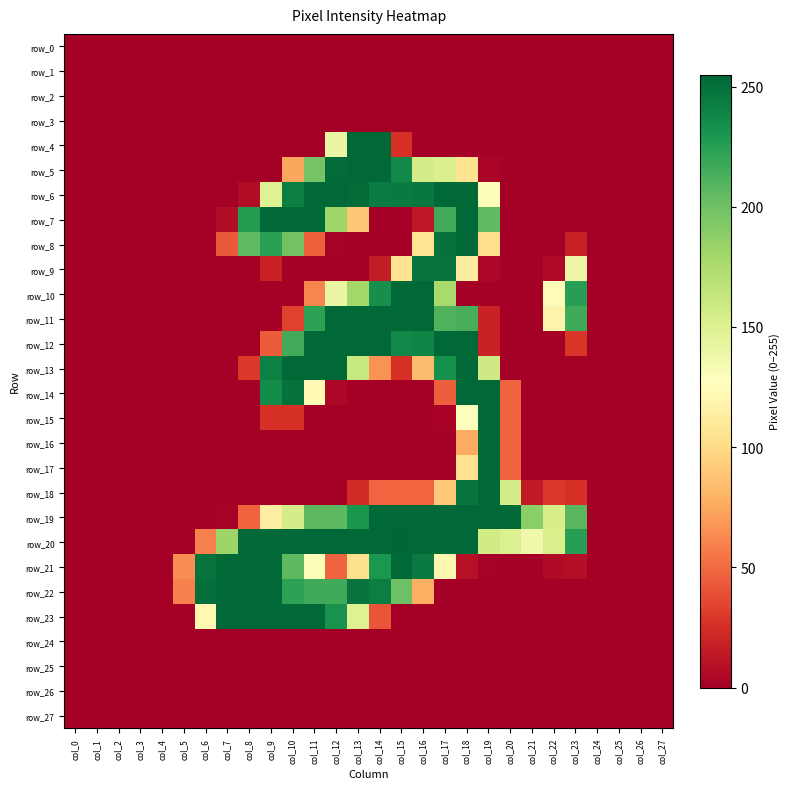

Reading right to left, transcribe all the data shown in this chart.

row_0: 0	0	0	0	0	0	0	0	0	0	0	0	0	0	0	0	0	0	0	0	0	0	0	0	0	0	0	0
row_1: 0	0	0	0	0	0	0	0	0	0	0	0	0	0	0	0	0	0	0	0	0	0	0	0	0	0	0	0
row_2: 0	0	0	0	0	0	0	0	0	0	0	0	0	0	0	0	0	0	0	0	0	0	0	0	0	0	0	0
row_3: 0	0	0	0	0	0	0	0	0	0	0	0	0	0	0	0	0	0	0	0	0	0	0	0	0	0	0	0
row_4: 0	0	0	0	0	0	0	0	0	0	0	0	25	254	254	141	0	0	0	0	0	0	0	0	0	0	0	0
row_5: 0	0	0	0	0	0	0	0	3	105	152	156	237	254	254	253	198	74	0	0	0	0	0	0	0	0	0	0
row_6: 0	0	0	0	0	0	0	0	130	254	254	246	245	244	253	254	254	243	149	7	0	0	0	0	0	0	0	0
row_7: 0	0	0	0	0	0	0	0	206	254	216	13	0	0	89	181	254	254	254	226	7	0	0	0	0	0	0	0
row_8: 0	0	0	0	18	0	0	0	102	254	250	106	0	0	0	1	46	199	224	206	43	0	0	0	0	0	0	0
row_9: 0	0	0	0	139	5	0	0	4	113	249	249	104	15	0	0	0	0	18	0	0	0	0	0	0	0	0	0
row_10: 0	0	0	0	225	124	0	0	0	0	177	254	254	234	179	141	61	0	0	0	0	0	0	0	0	0	0	0
row_11: 0	0	0	0	217	118	0	0	18	214	211	254	254	254	254	254	223	33	0	0	0	0	0	0	0	0	0	0
row_12: 0	0	0	0	28	0	0	0	18	254	254	240	237	254	254	254	254	216	44	0	0	0	0	0	0	0	0	0
row_13: 0	0	0	0	0	0	0	0	158	254	233	84	25	66	162	254	254	254	242	29	0	0	0	0	0	0	0	0
row_14: 0	0	0	0	0	0	0	47	254	254	45	0	0	0	0	4	123	250	236	0	0	0	0	0	0	0	0	0
row_15: 0	0	0	0	0	0	0	47	254	129	2	0	0	0	0	0	0	26	26	0	0	0	0	0	0	0	0	0
row_16: 0	0	0	0	0	0	0	47	254	76	0	0	0	0	0	0	0	0	0	0	0	0	0	0	0	0	0	0
row_17: 0	0	0	0	0	0	0	47	254	104	0	0	0	0	0	0	0	0	0	0	0	0	0	0	0	0	0	0
row_18: 0	0	0	0	25	29	14	155	254	248	90	48	48	48	23	0	0	0	0	0	0	0	0	0	0	0	0	0
row_19: 0	0	0	0	208	154	189	254	254	254	254	254	254	254	230	207	207	155	114	47	1	0	0	0	0	0	0	0
row_20: 0	0	0	0	225	153	137	151	157	254	254	254	255	254	254	254	254	254	254	254	182	59	0	0	0	0	0	0
row_21: 0	0	0	0	8	6	0	0	1	9	121	245	254	229	103	47	130	207	254	254	254	249	64	0	0	0	0	0
row_22: 0	0	0	0	0	0	0	0	0	0	0	77	201	243	248	217	217	223	254	254	254	251	59	0	0	0	0	0
row_23: 0	0	0	0	0	0	0	0	0	0	0	0	0	41	149	232	254	254	254	254	254	122	0	0	0	0	0	0
row_24: 0	0	0	0	0	0	0	0	0	0	0	0	0	0	0	0	0	0	0	0	0	0	0	0	0	0	0	0
row_25: 0	0	0	0	0	0	0	0	0	0	0	0	0	0	0	0	0	0	0	0	0	0	0	0	0	0	0	0
row_26: 0	0	0	0	0	0	0	0	0	0	0	0	0	0	0	0	0	0	0	0	0	0	0	0	0	0	0	0
row_27: 0	0	0	0	0	0	0	0	0	0	0	0	0	0	0	0	0	0	0	0	0	0	0	0	0	0	0	0